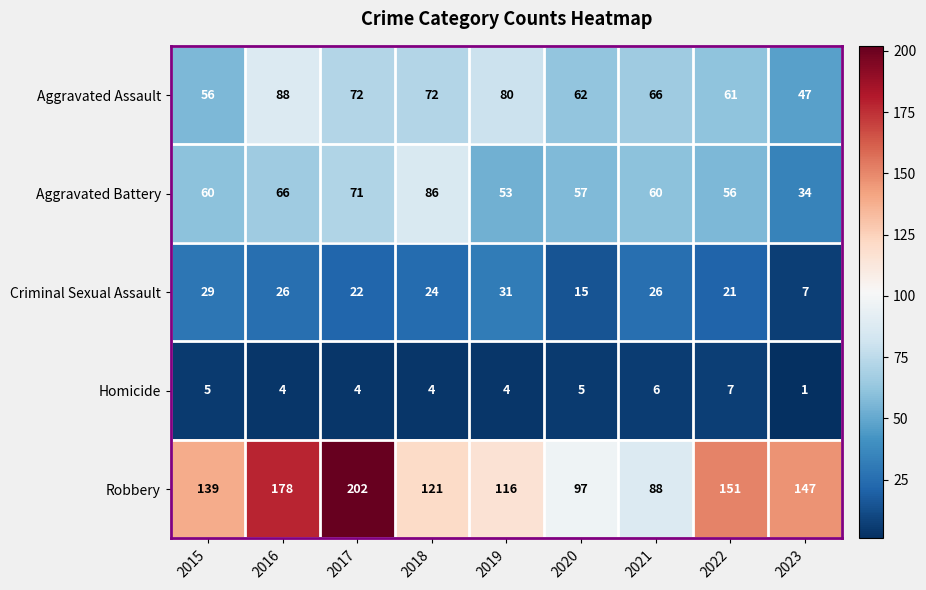

Which series has the largest total across all categories?

Robbery